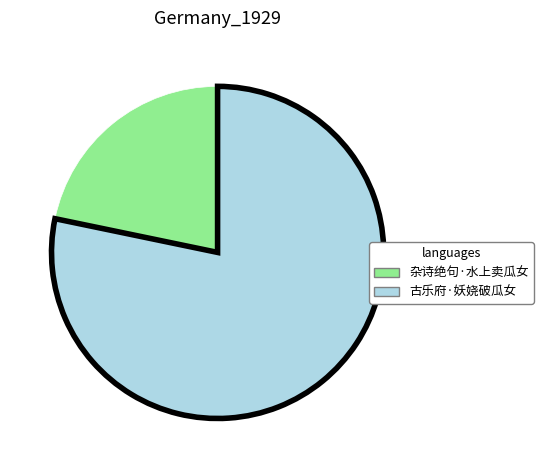

Do 古乐府·妖娆破瓜女 and 杂诗绝句·水上卖瓜女 together represent more than half of the pie?

Yes